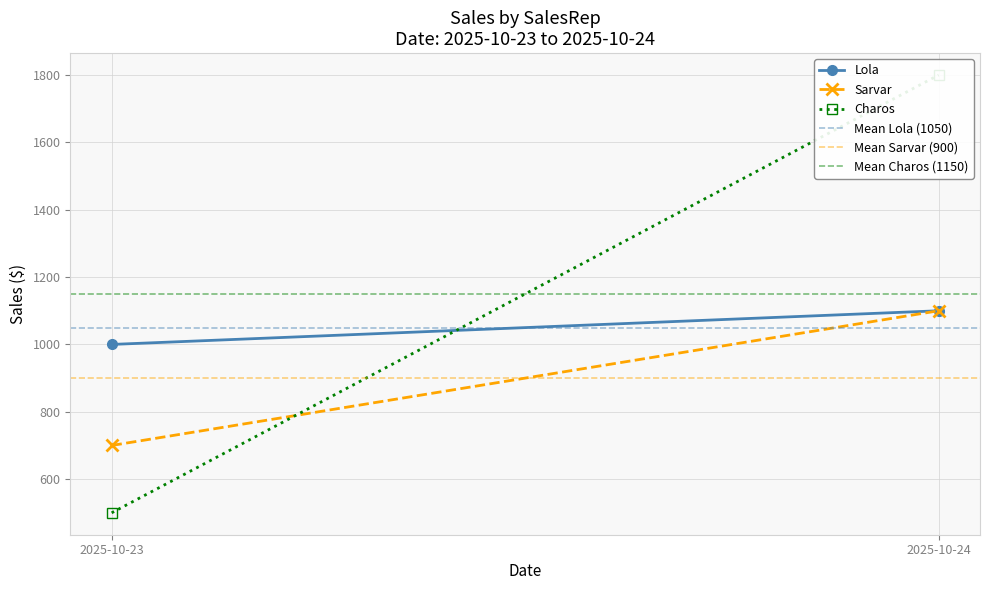

What is the value of the Mean Sarvar (900) point at the 2nd from the left?

900